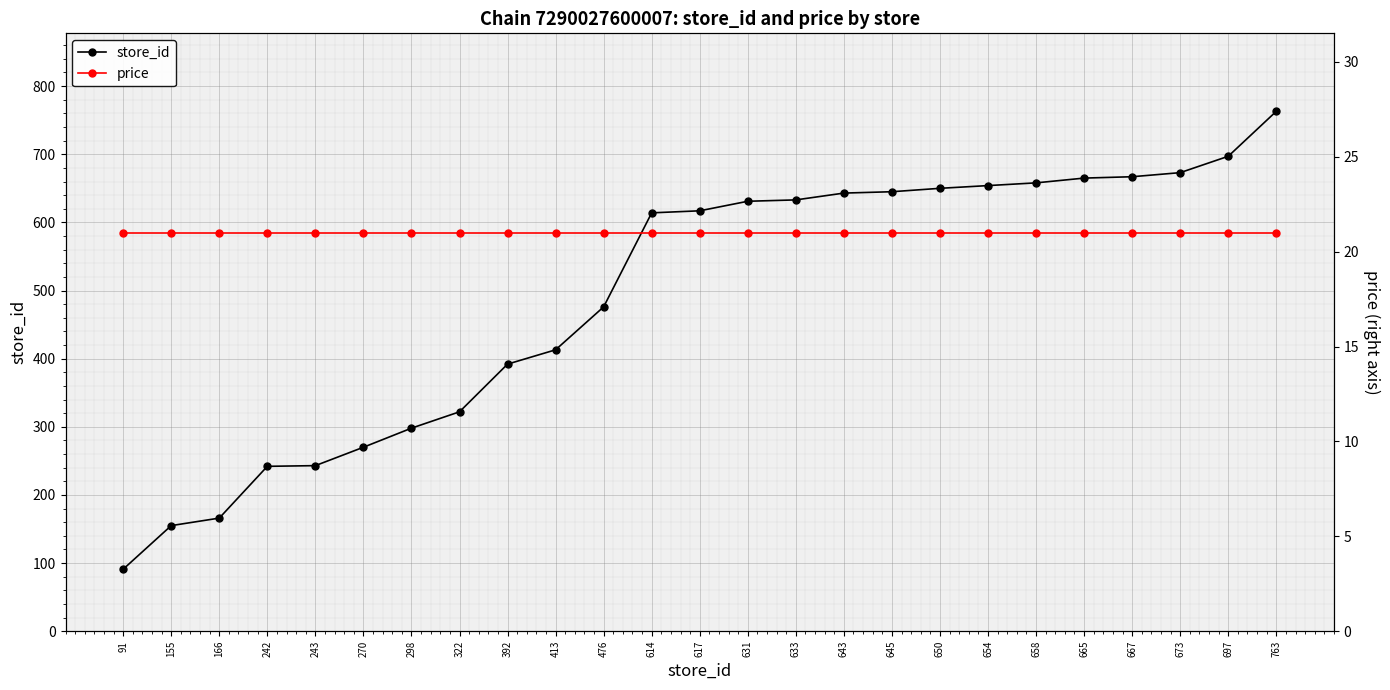

What is the value of the price point at the 19th from the left?

21